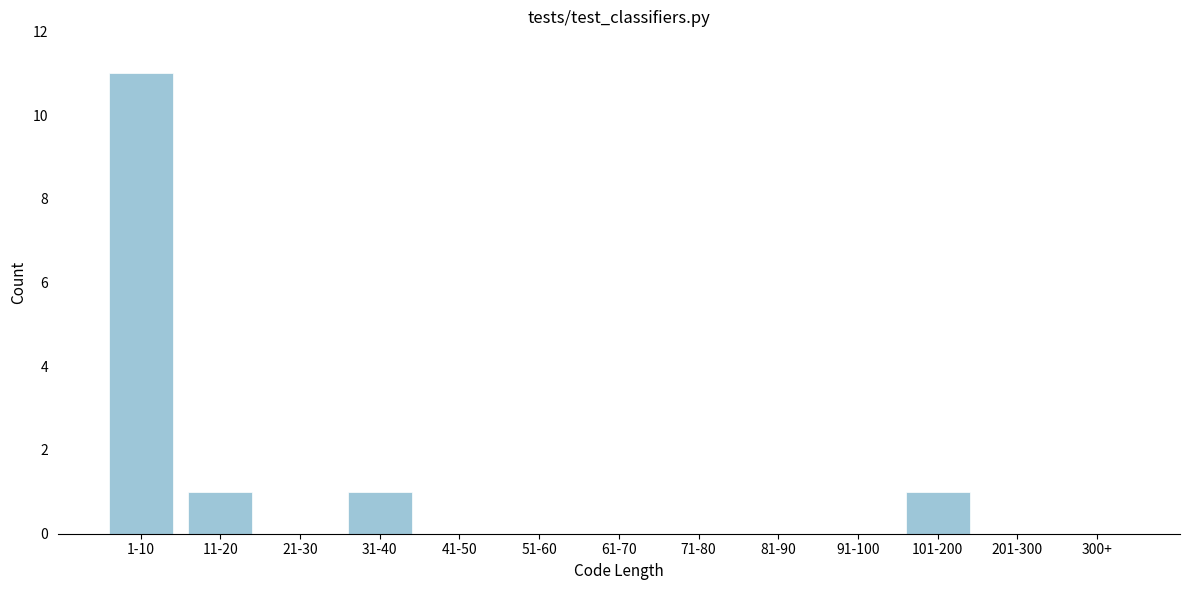

Reading left to right, what are all the values shown in this chart?

1-10=11	11-20=1	21-30=0	31-40=1	41-50=0	51-60=0	61-70=0	71-80=0	81-90=0	91-100=0	101-200=1	201-300=0	300+=0